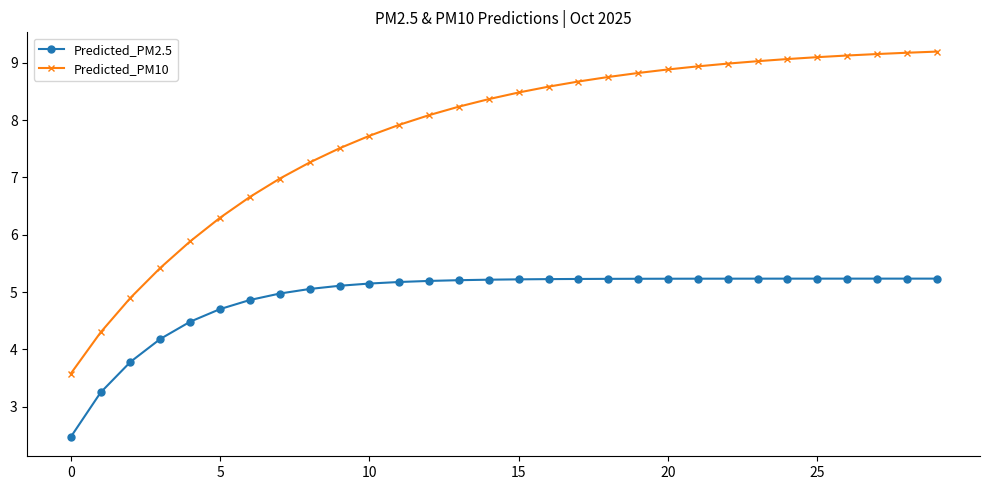

What is the greatest value displayed?

9.2